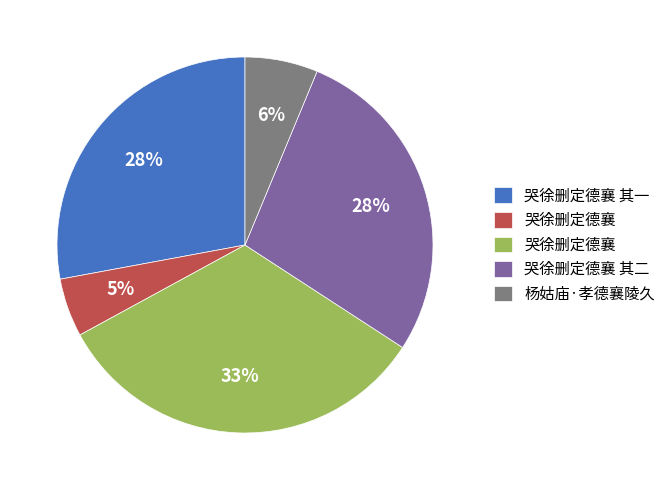

Count the number of slices in the pie.

5